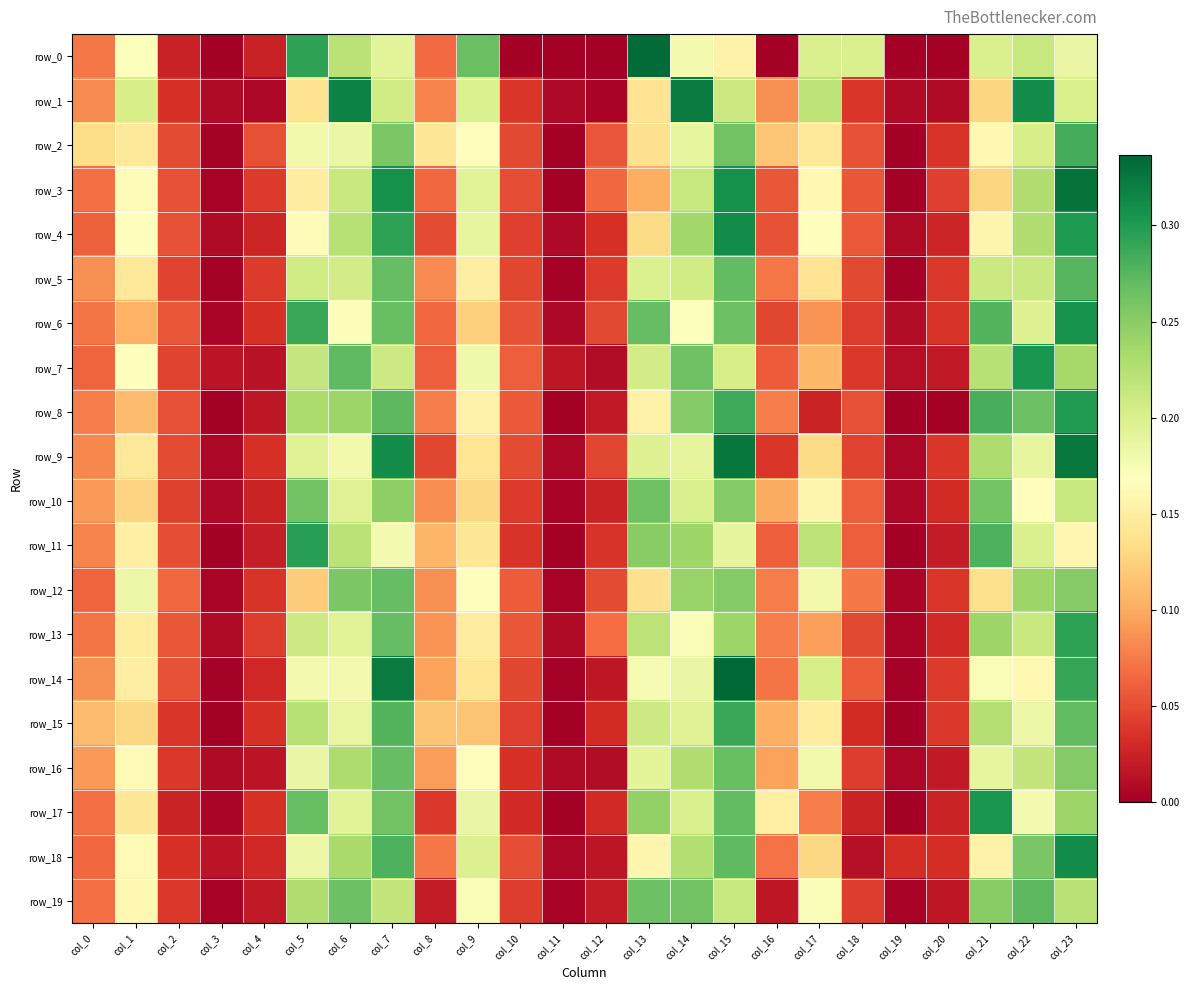

Is the value of row_12 at col_12 greater than the value of row_3 at col_8?

No